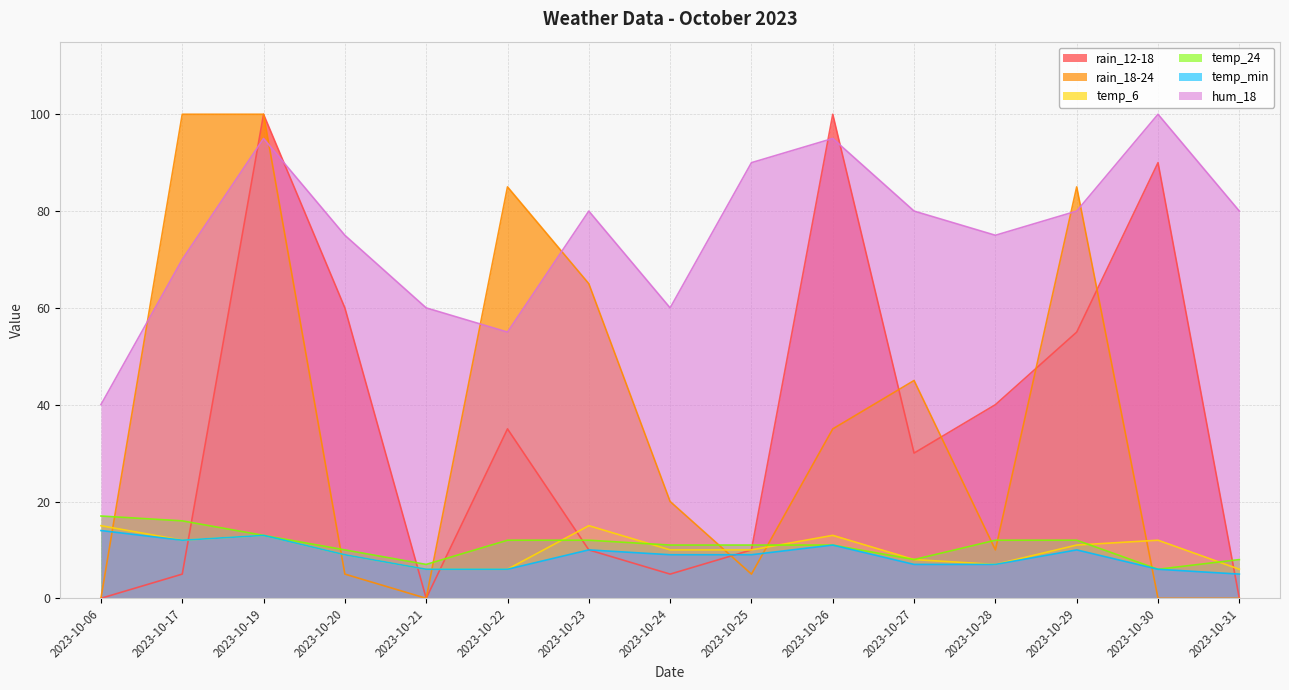

Reading left to right, transcribe all the data shown in this chart.

rain_12-18: 2023-10-06=0	2023-10-17=5	2023-10-19=100	2023-10-20=60	2023-10-21=0	2023-10-22=35	2023-10-23=10	2023-10-24=5	2023-10-25=10	2023-10-26=100	2023-10-27=30	2023-10-28=40	2023-10-29=55	2023-10-30=90	2023-10-31=0
rain_18-24: 2023-10-06=0	2023-10-17=100	2023-10-19=100	2023-10-20=5	2023-10-21=0	2023-10-22=85	2023-10-23=65	2023-10-24=20	2023-10-25=5	2023-10-26=35	2023-10-27=45	2023-10-28=10	2023-10-29=85	2023-10-30=0	2023-10-31=0
temp_6: 2023-10-06=15	2023-10-17=12	2023-10-19=13	2023-10-20=9	2023-10-21=6	2023-10-22=6	2023-10-23=15	2023-10-24=10	2023-10-25=10	2023-10-26=13	2023-10-27=8	2023-10-28=7	2023-10-29=11	2023-10-30=12	2023-10-31=6
temp_24: 2023-10-06=17	2023-10-17=16	2023-10-19=13	2023-10-20=10	2023-10-21=7	2023-10-22=12	2023-10-23=12	2023-10-24=11	2023-10-25=11	2023-10-26=11	2023-10-27=8	2023-10-28=12	2023-10-29=12	2023-10-30=6	2023-10-31=8
temp_min: 2023-10-06=14	2023-10-17=12	2023-10-19=13	2023-10-20=9	2023-10-21=6	2023-10-22=6	2023-10-23=10	2023-10-24=9	2023-10-25=9	2023-10-26=11	2023-10-27=7	2023-10-28=7	2023-10-29=10	2023-10-30=6	2023-10-31=5
hum_18: 2023-10-06=40	2023-10-17=70	2023-10-19=95	2023-10-20=75	2023-10-21=60	2023-10-22=55	2023-10-23=80	2023-10-24=60	2023-10-25=90	2023-10-26=95	2023-10-27=80	2023-10-28=75	2023-10-29=80	2023-10-30=100	2023-10-31=80